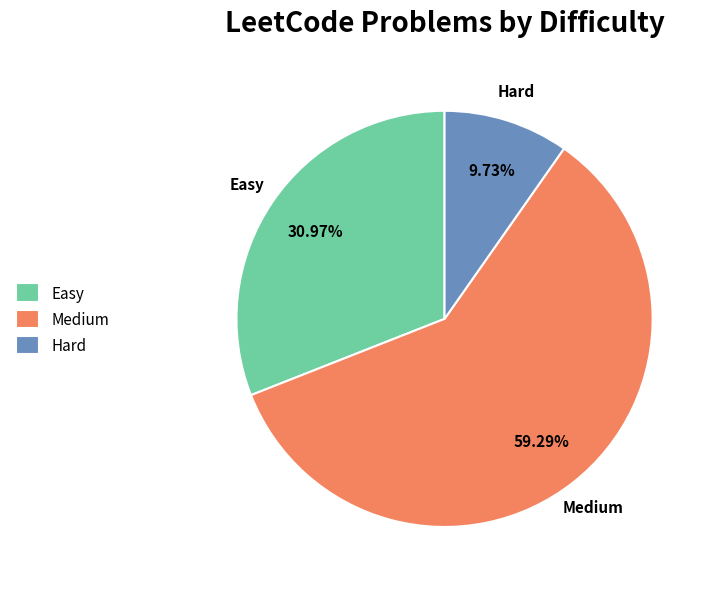

To the nearest percent, what percentage of the pie is Medium?

59%